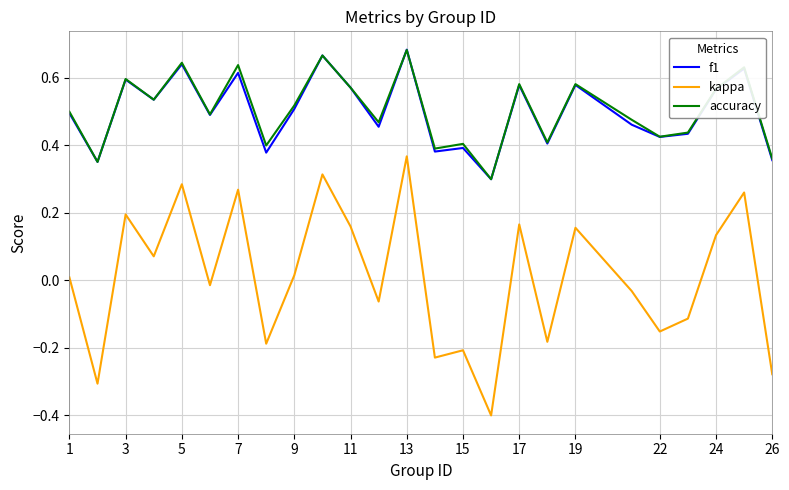

Which series has the widest spread of values?

kappa